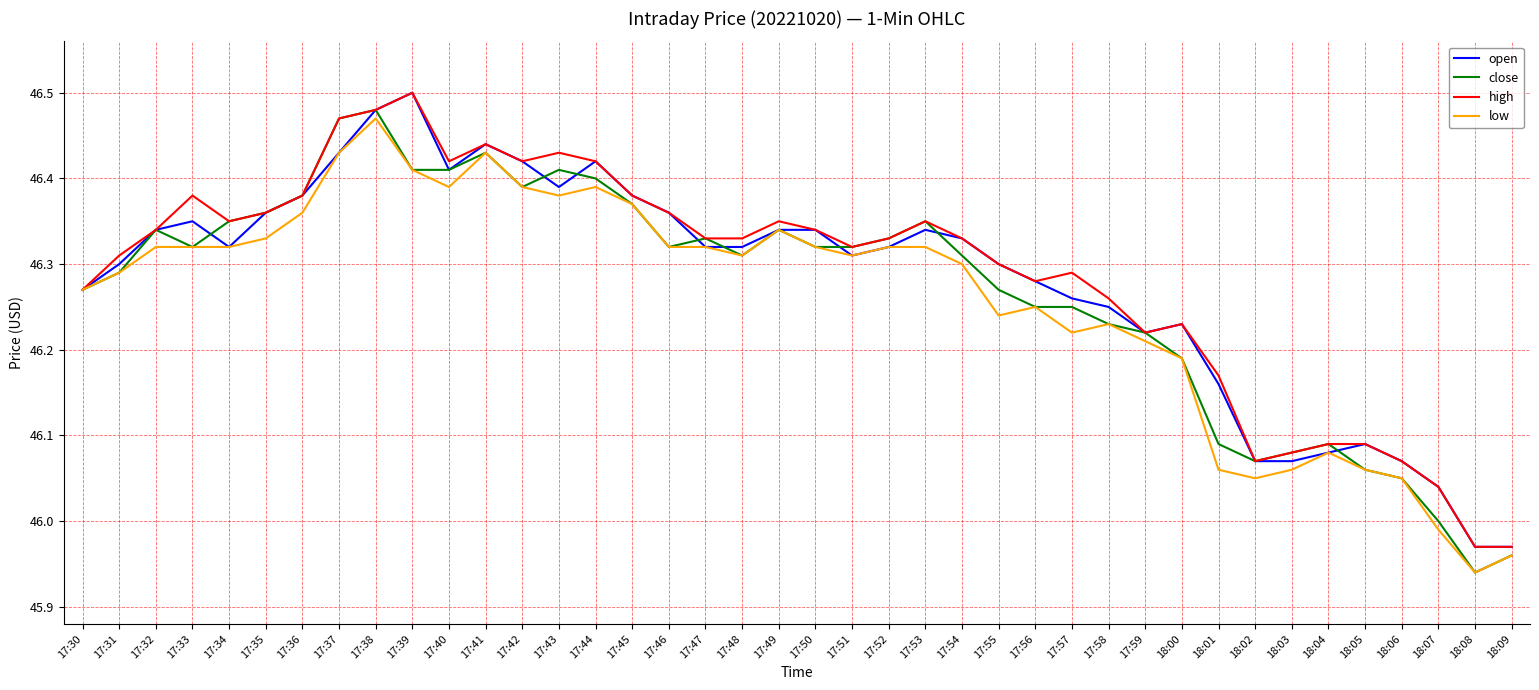

What is the total value across all series at 17:54?

185.3